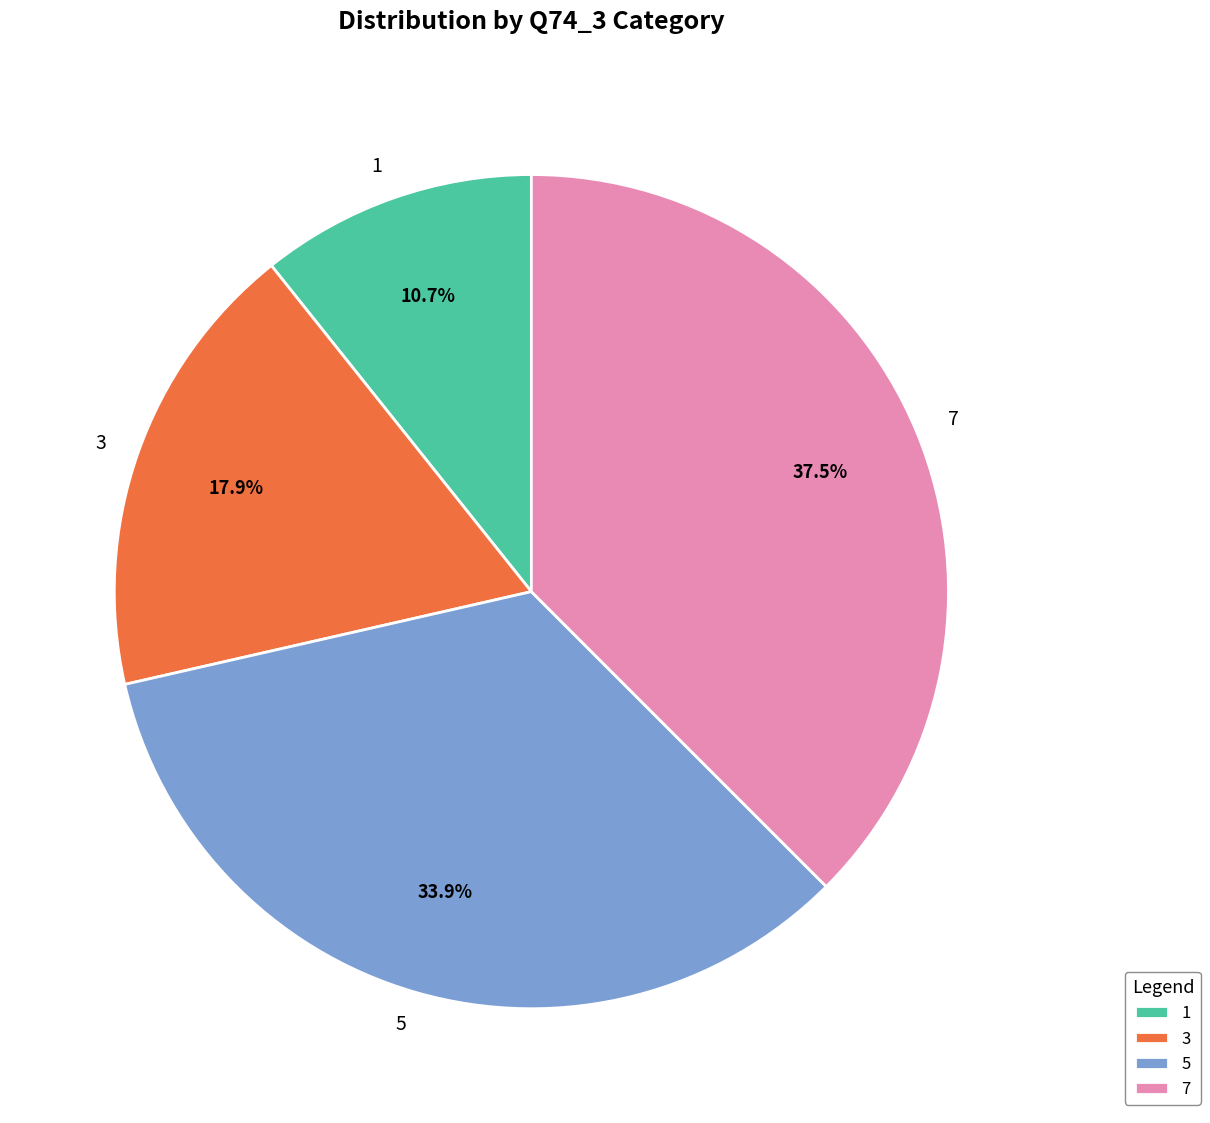

Which slice is the largest?

7